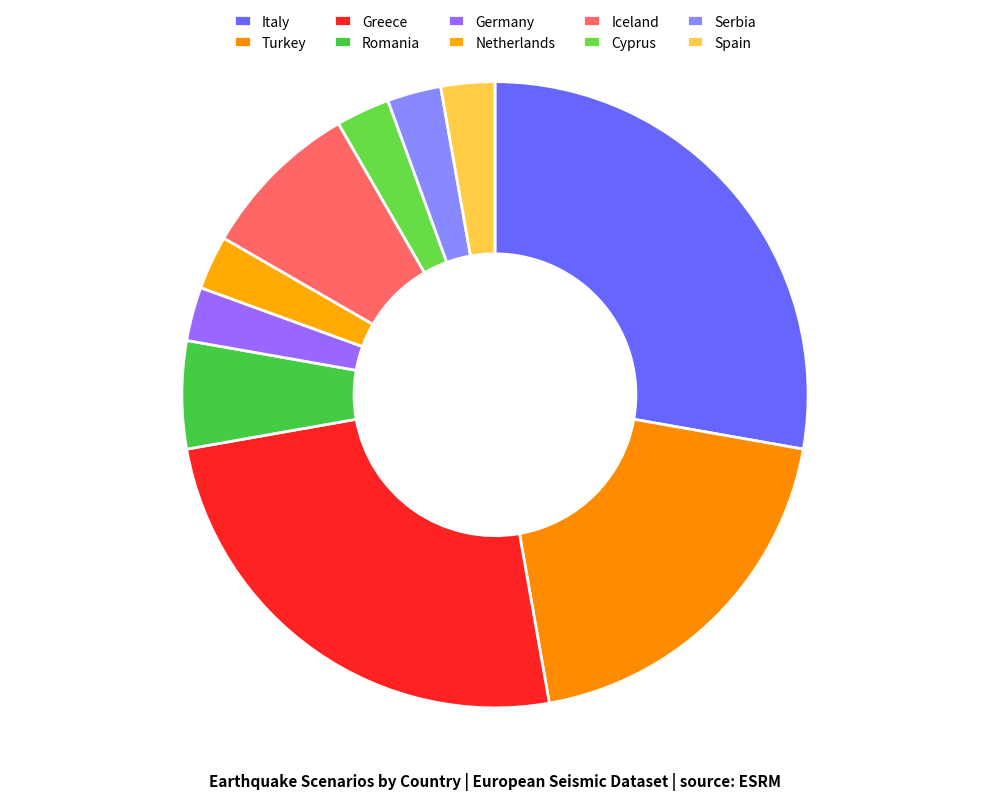

Count the number of slices in the pie.

10